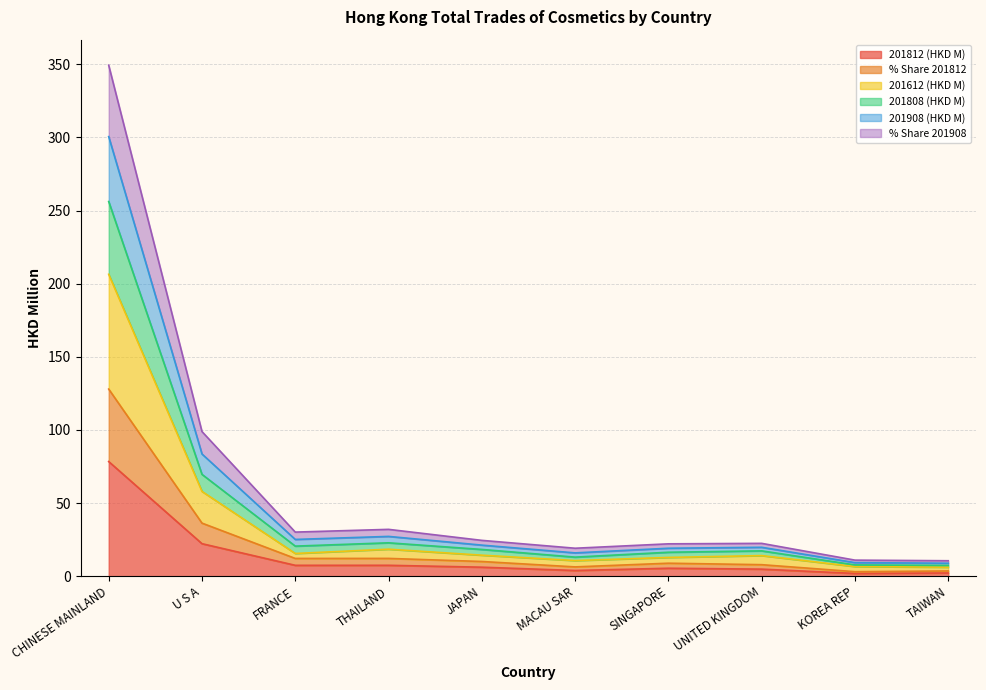

Which category has the lowest value across all series?

KOREA REP